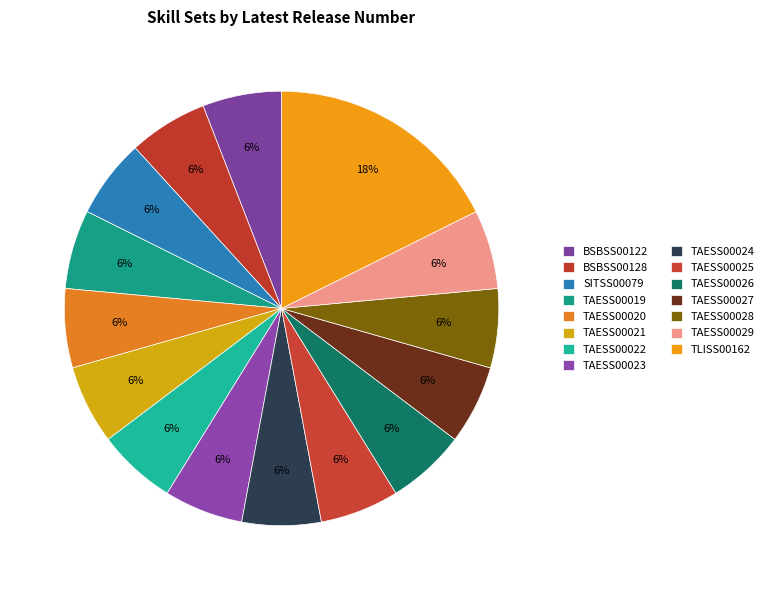

Is TAESS00025 the majority of the pie?

No